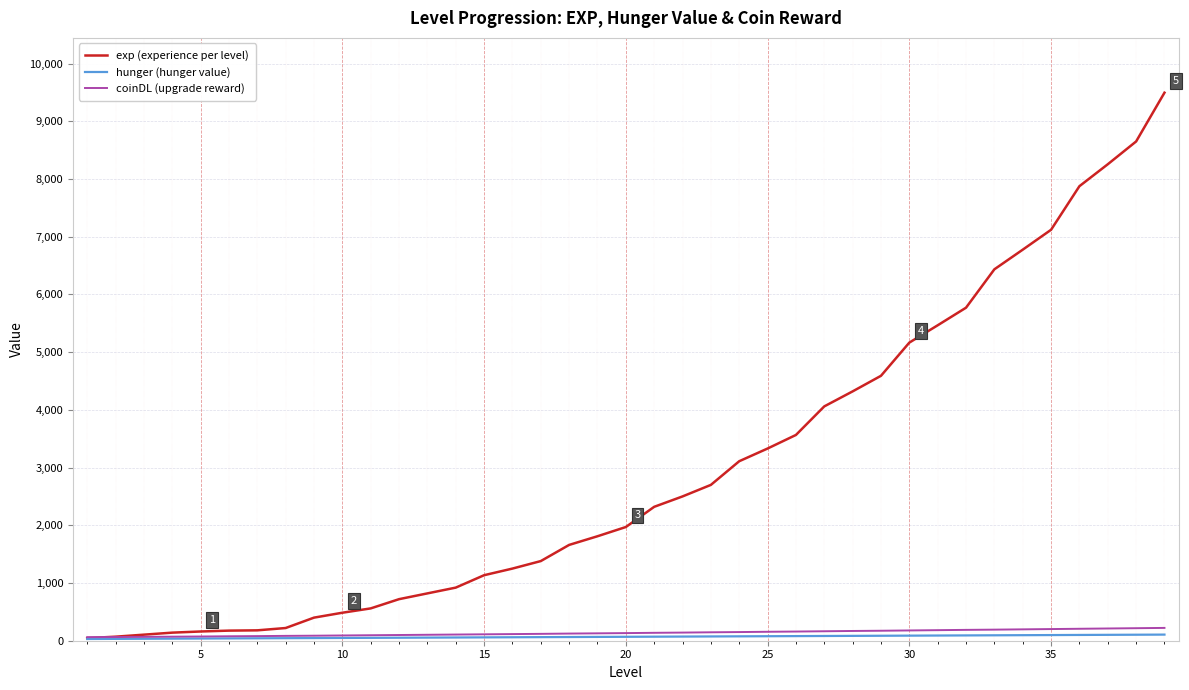

What is the difference between the maximum and minimum values in the coinDL (upgrade reward) series?

160